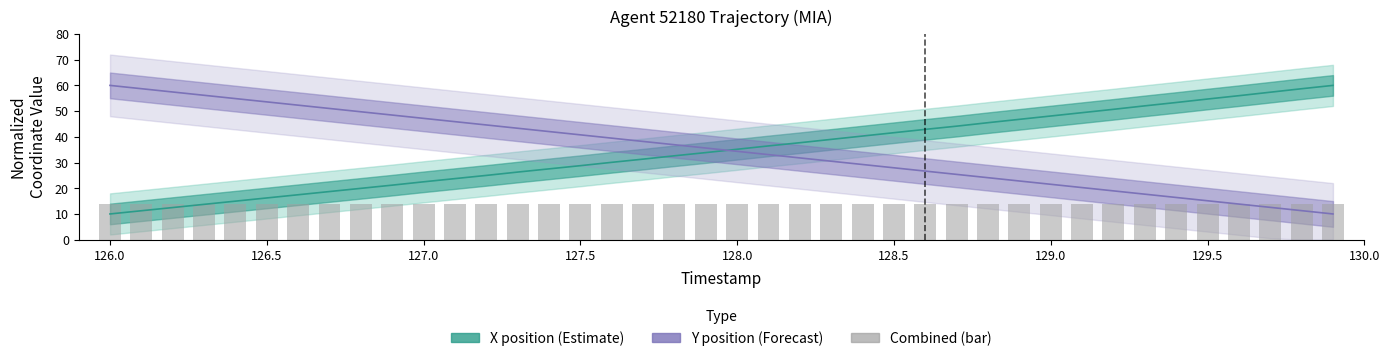

Does the chart contain stacked bars?

No